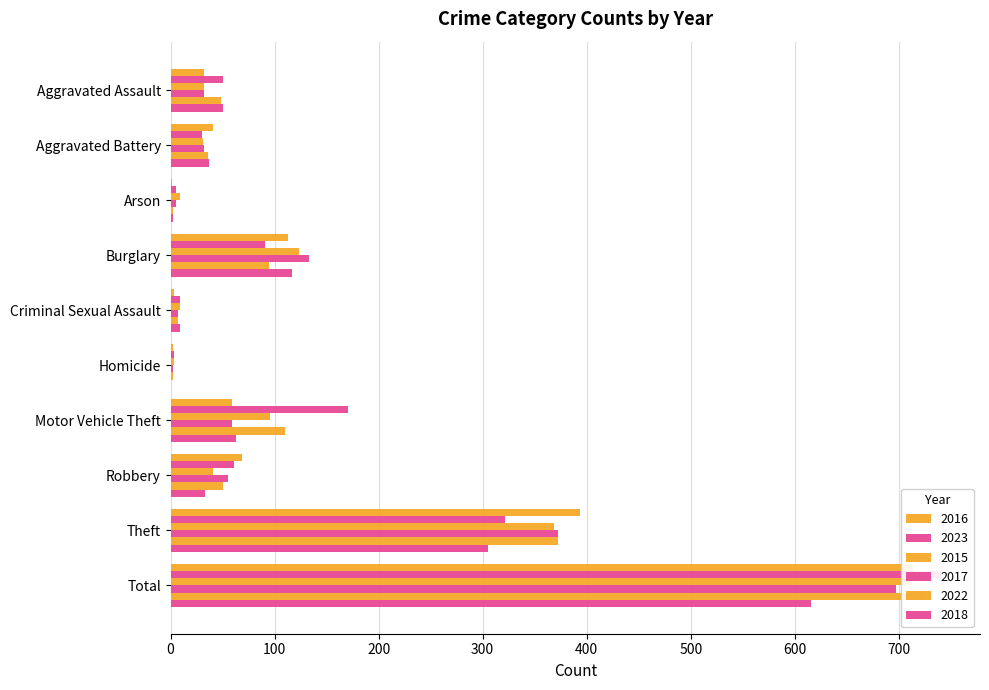

Rank the categories by 2023 value from highest to lowest.

Total, Theft, Motor Vehicle Theft, Burglary, Robbery, Aggravated Assault, Aggravated Battery, Criminal Sexual Assault, Arson, Homicide